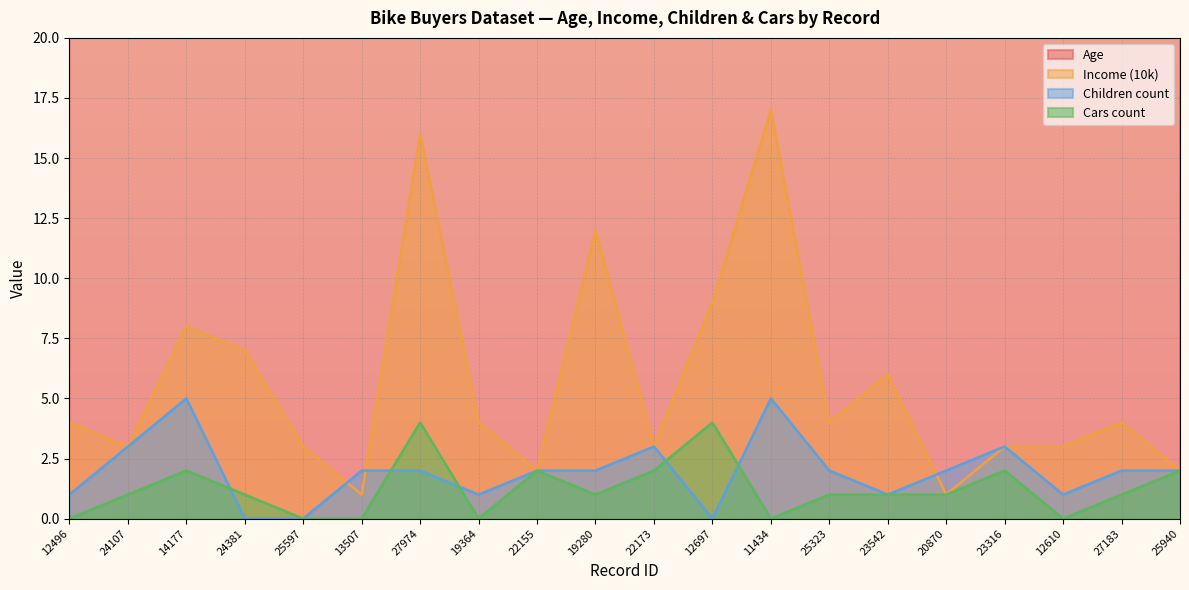

Reading left to right, list all the values displayed in this chart.

Age: 42	43	60	41	36	50	33	43	58	40	54	36	55	35	45	38	59	47	35	55
Income (10k): 4	3	8	7	3	1	16	4	2	12	3	9	17	4	6	1	3	3	4	2
Children count: 1	3	5	0	0	2	2	1	2	2	3	0	5	2	1	2	3	1	2	2
Cars count: 0	1	2	1	0	0	4	0	2	1	2	4	0	1	1	1	2	0	1	2